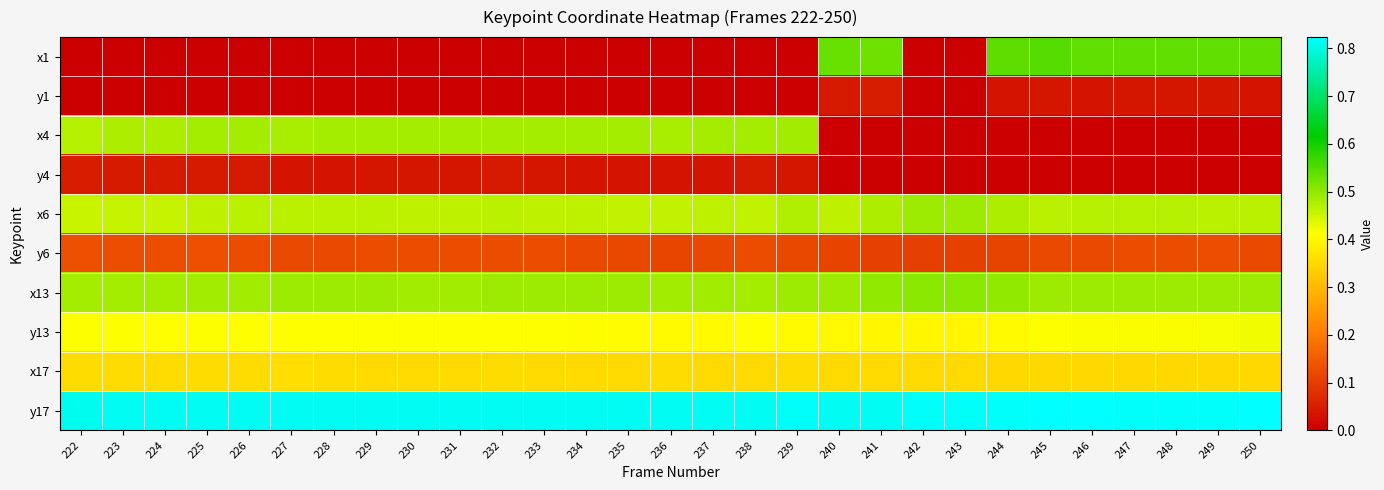

Which category has the highest value across all series?

250